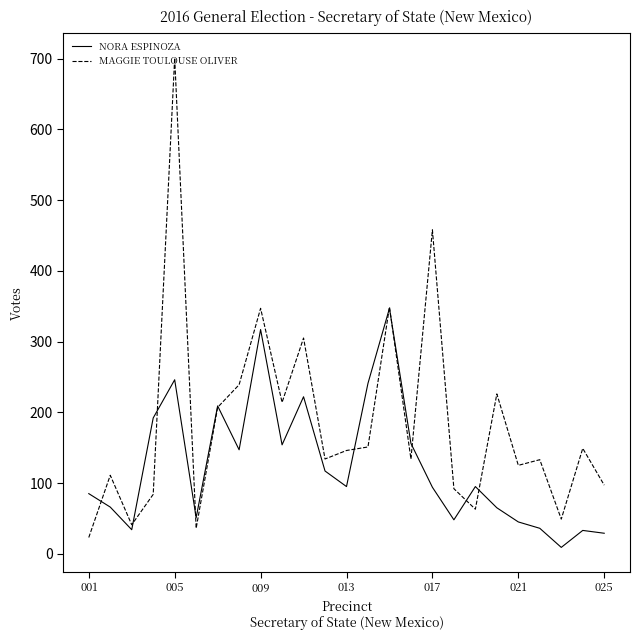

List the series in order of their overall mean, highest first.

MAGGIE TOULOUSE OLIVER, NORA ESPINOZA